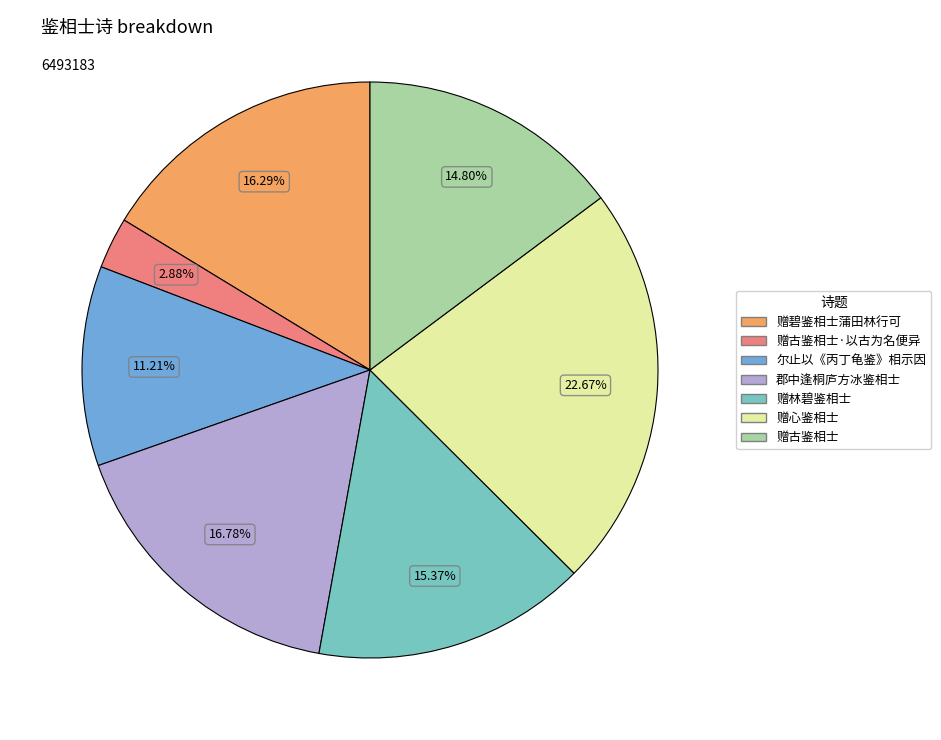

To the nearest percent, what is the average slice percentage?

14%